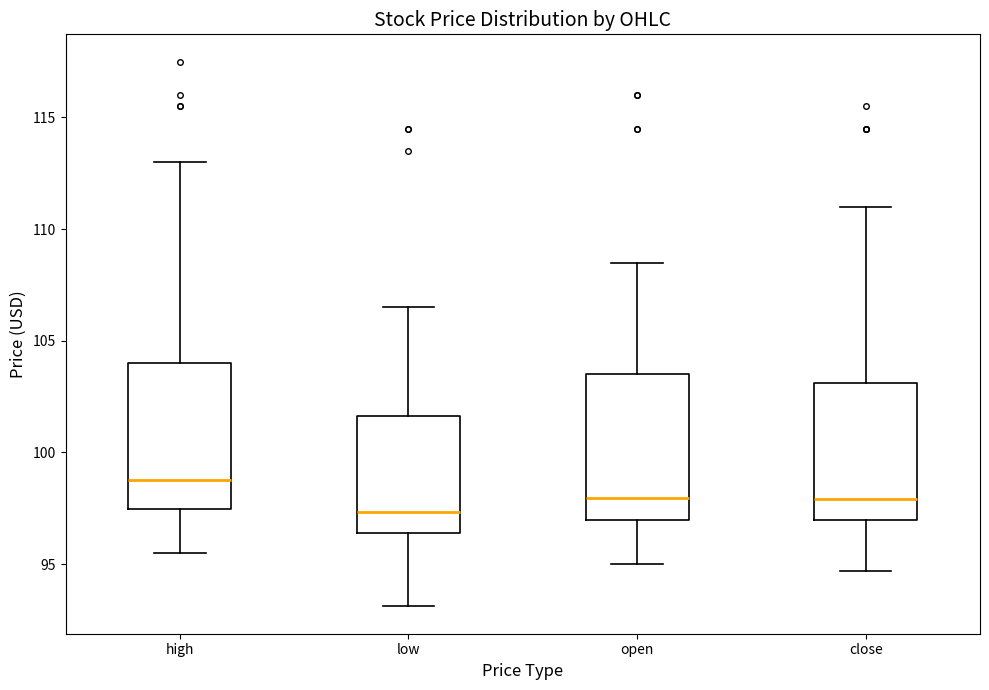

Reading left to right, read every box against the y-axis: the position of its median line, the range the box covers, and the ends of its whiskers. The values are not printed on the chart, so give them approximately, as read against the axis.

high: median 99.0, box 97.5 to 104.0, whiskers 95.5 to 113.0
low: median 97.5, box 96.5 to 101.5, whiskers 93.0 to 106.5
open: median 98.0, box 97.0 to 103.5, whiskers 95.0 to 108.5
close: median 98.0, box 97.0 to 103.0, whiskers 94.5 to 111.0